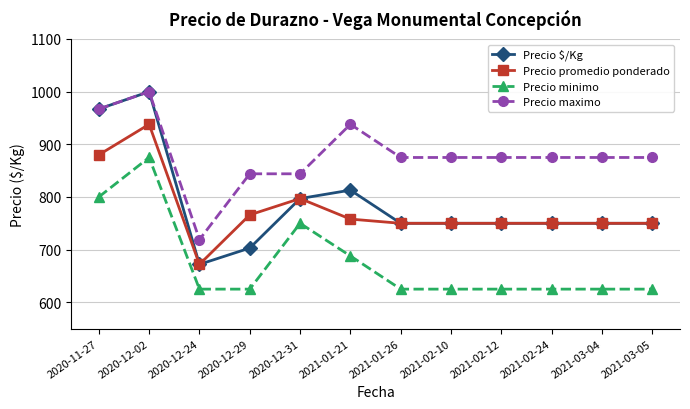

The value of Precio maximo at 2021-03-05 is 875. True or false?

True